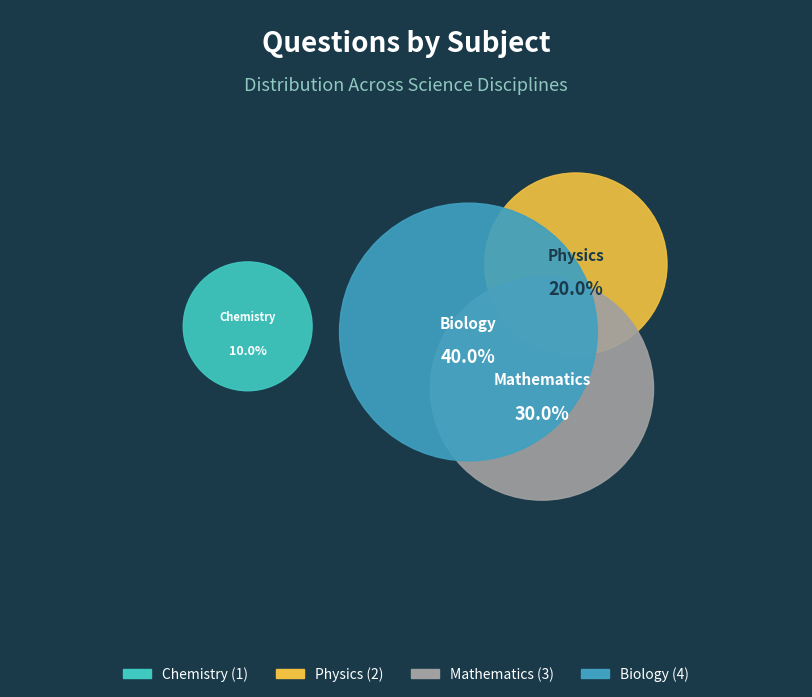

Is Physics the majority of the pie?

No